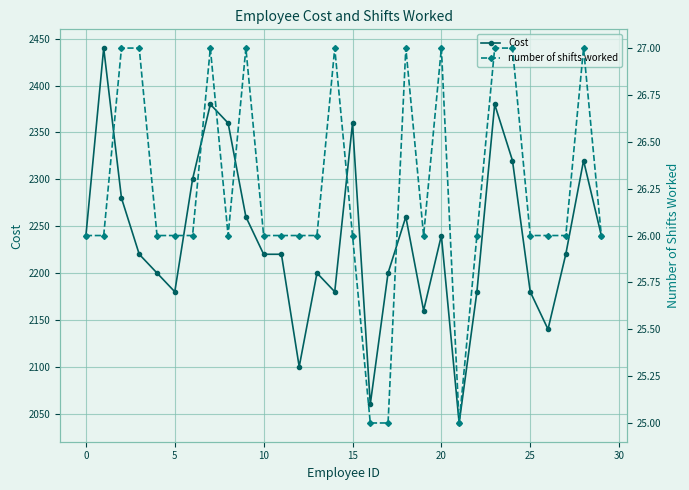

Between 29 and 20, which is larger?

29